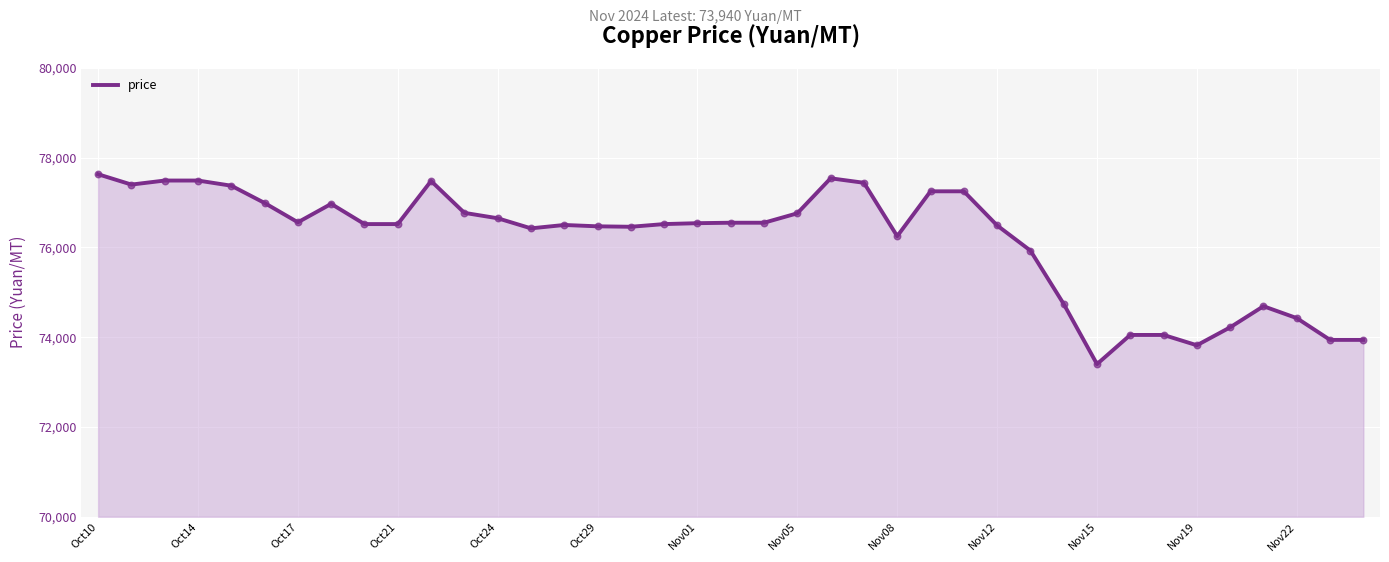

What is the minimum value shown in the chart?

73400